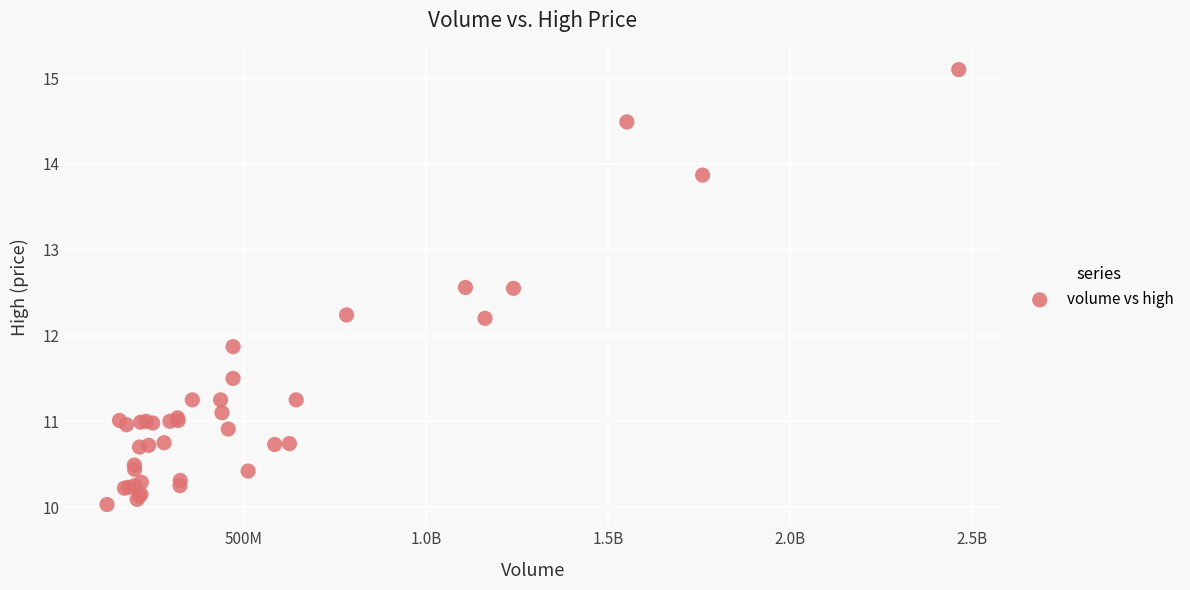

What Y value in the scatter plot is closest to 12?

11.9